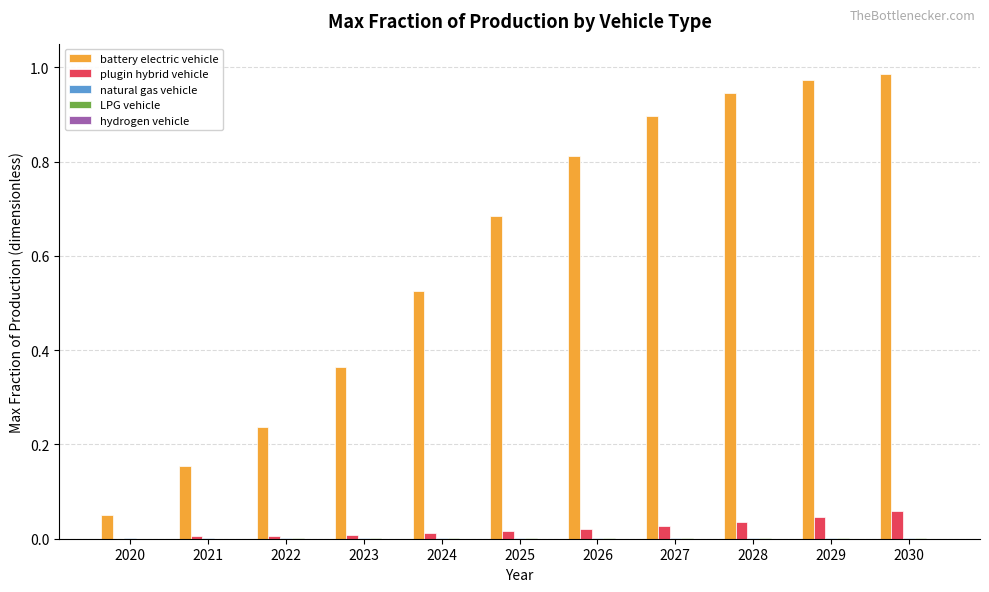

Which series has the largest total across all categories?

battery electric vehicle